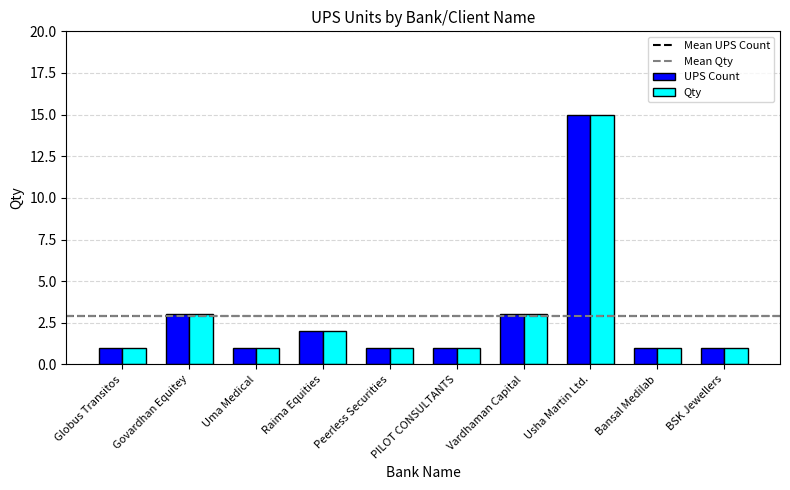

What is the average value of the UPS Count series?

3